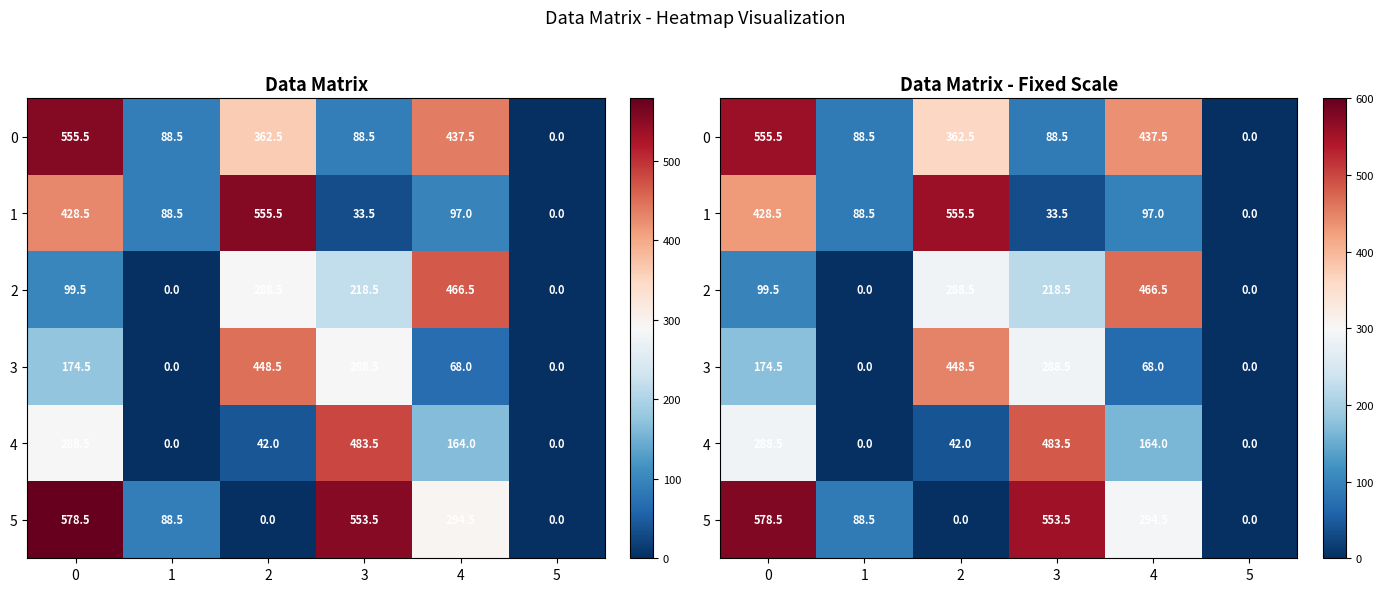

How many values in the 5 series exceed 294?

3